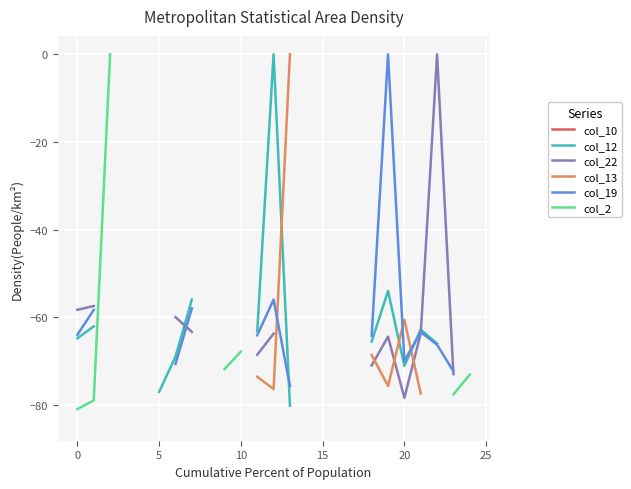

What is the label of the 13th point from the left?

12